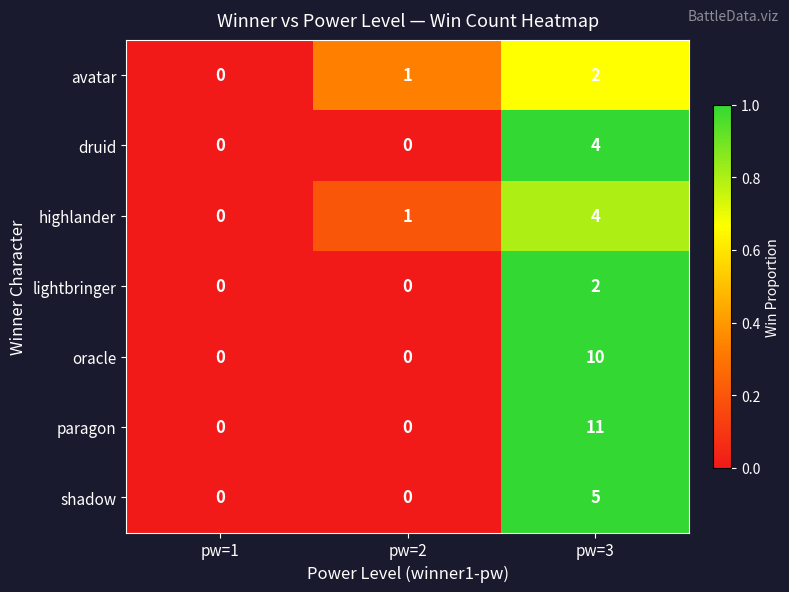

Which series has the widest spread of values?

paragon